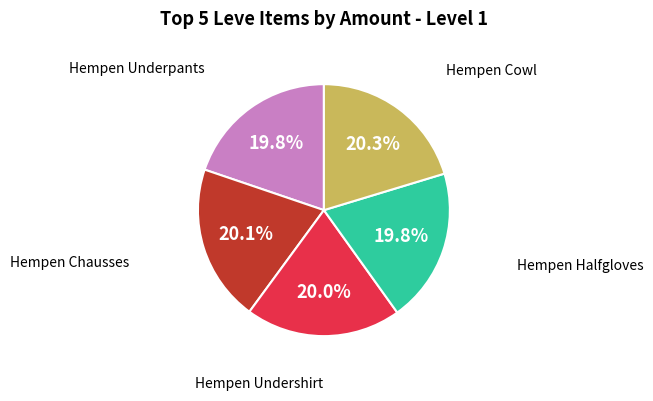

Is there any slice that represents more than half of the pie?

No